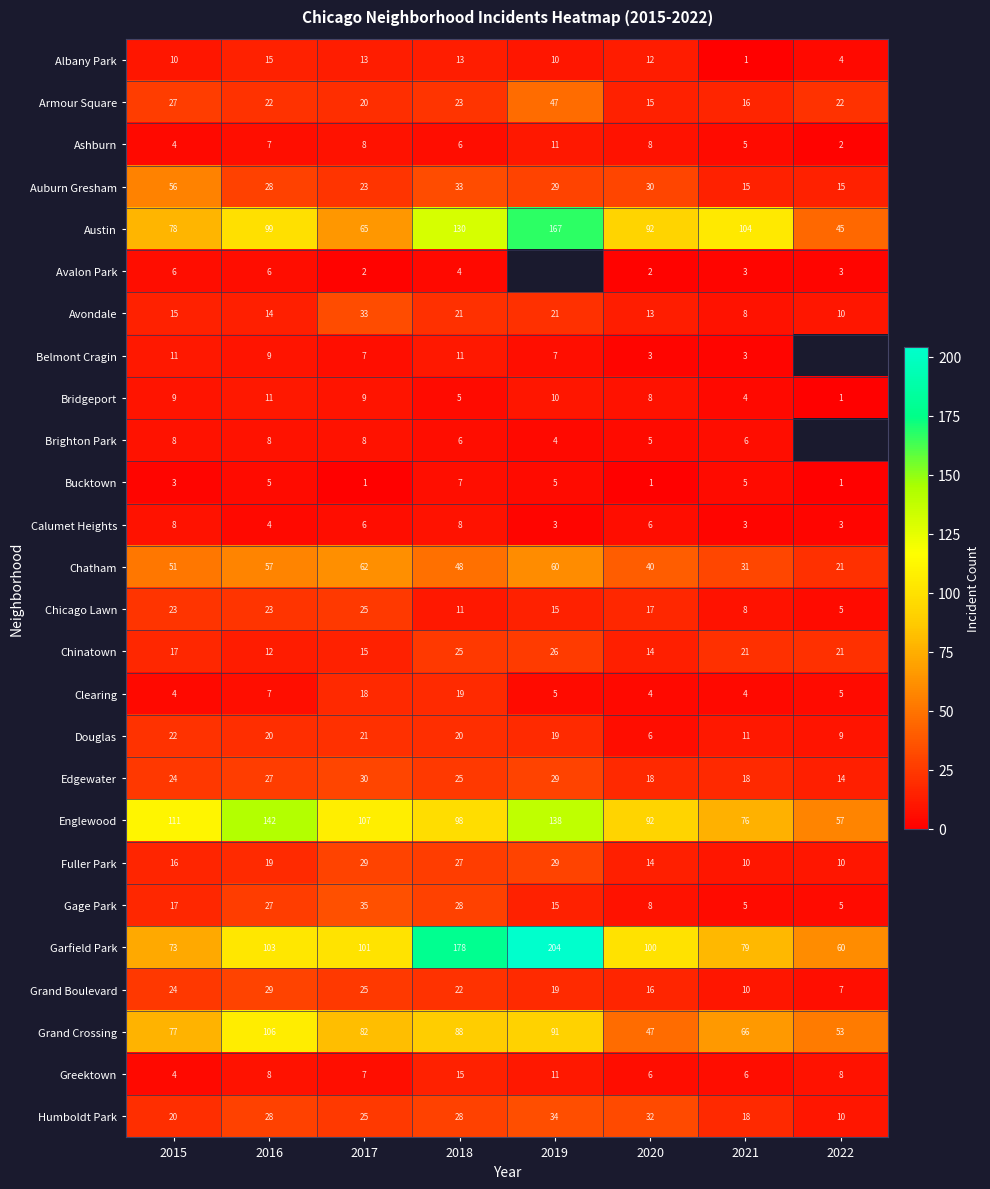

How many data points in Englewood are less than 107?

4